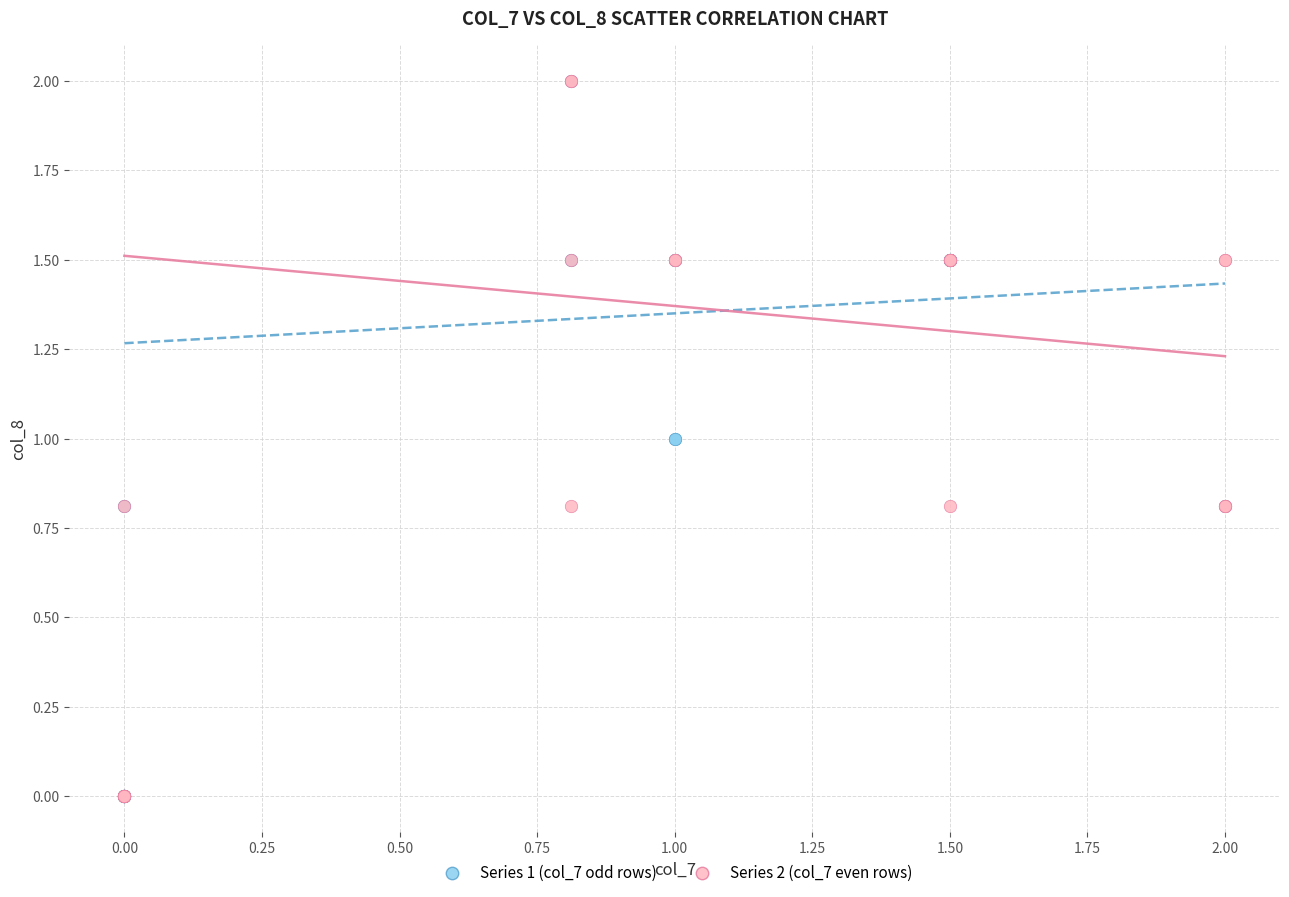

What are all the series names shown in the legend?

Series 1 (col_7 odd rows), Series 2 (col_7 even rows)